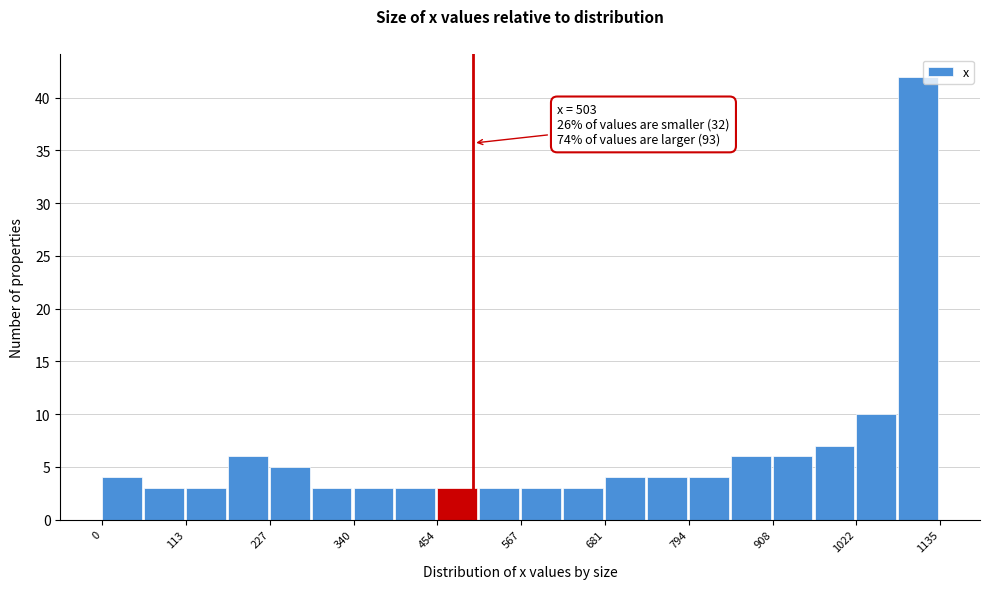

Around what value on the x-axis is the tallest bar? Give the approximate position of its centre, as read against the axis.

1100